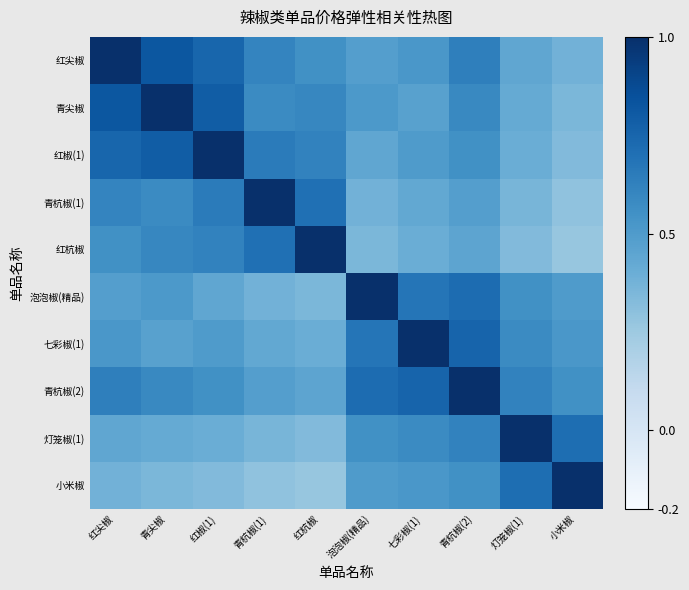

Reading left to right, what are all the values shown in this chart?

红尖椒: 红尖椒=1.0	青尖椒=0.8	红椒(1)=0.8	青杭椒(1)=0.6	红杭椒=0.6	泡泡椒(精品)=0.5	七彩椒(1)=0.5	青杭椒(2)=0.6	灯笼椒(1)=0.4	小米椒=0.4
青尖椒: 红尖椒=0.8	青尖椒=1.0	红椒(1)=0.8	青杭椒(1)=0.6	红杭椒=0.6	泡泡椒(精品)=0.5	七彩椒(1)=0.5	青杭椒(2)=0.6	灯笼椒(1)=0.4	小米椒=0.3
红椒(1): 红尖椒=0.8	青尖椒=0.8	红椒(1)=1.0	青杭椒(1)=0.7	红杭椒=0.6	泡泡椒(精品)=0.4	七彩椒(1)=0.5	青杭椒(2)=0.6	灯笼椒(1)=0.4	小米椒=0.3
青杭椒(1): 红尖椒=0.6	青尖椒=0.6	红椒(1)=0.7	青杭椒(1)=1.0	红杭椒=0.7	泡泡椒(精品)=0.4	七彩椒(1)=0.4	青杭椒(2)=0.5	灯笼椒(1)=0.4	小米椒=0.3
红杭椒: 红尖椒=0.6	青尖椒=0.6	红椒(1)=0.6	青杭椒(1)=0.7	红杭椒=1.0	泡泡椒(精品)=0.3	七彩椒(1)=0.4	青杭椒(2)=0.5	灯笼椒(1)=0.3	小米椒=0.3
泡泡椒(精品): 红尖椒=0.5	青尖椒=0.5	红椒(1)=0.4	青杭椒(1)=0.4	红杭椒=0.3	泡泡椒(精品)=1.0	七彩椒(1)=0.7	青杭椒(2)=0.7	灯笼椒(1)=0.6	小米椒=0.5
七彩椒(1): 红尖椒=0.5	青尖椒=0.5	红椒(1)=0.5	青杭椒(1)=0.4	红杭椒=0.4	泡泡椒(精品)=0.7	七彩椒(1)=1.0	青杭椒(2)=0.8	灯笼椒(1)=0.6	小米椒=0.5
青杭椒(2): 红尖椒=0.6	青尖椒=0.6	红椒(1)=0.6	青杭椒(1)=0.5	红杭椒=0.5	泡泡椒(精品)=0.7	七彩椒(1)=0.8	青杭椒(2)=1.0	灯笼椒(1)=0.6	小米椒=0.6
灯笼椒(1): 红尖椒=0.4	青尖椒=0.4	红椒(1)=0.4	青杭椒(1)=0.4	红杭椒=0.3	泡泡椒(精品)=0.6	七彩椒(1)=0.6	青杭椒(2)=0.6	灯笼椒(1)=1.0	小米椒=0.7
小米椒: 红尖椒=0.4	青尖椒=0.3	红椒(1)=0.3	青杭椒(1)=0.3	红杭椒=0.3	泡泡椒(精品)=0.5	七彩椒(1)=0.5	青杭椒(2)=0.6	灯笼椒(1)=0.7	小米椒=1.0